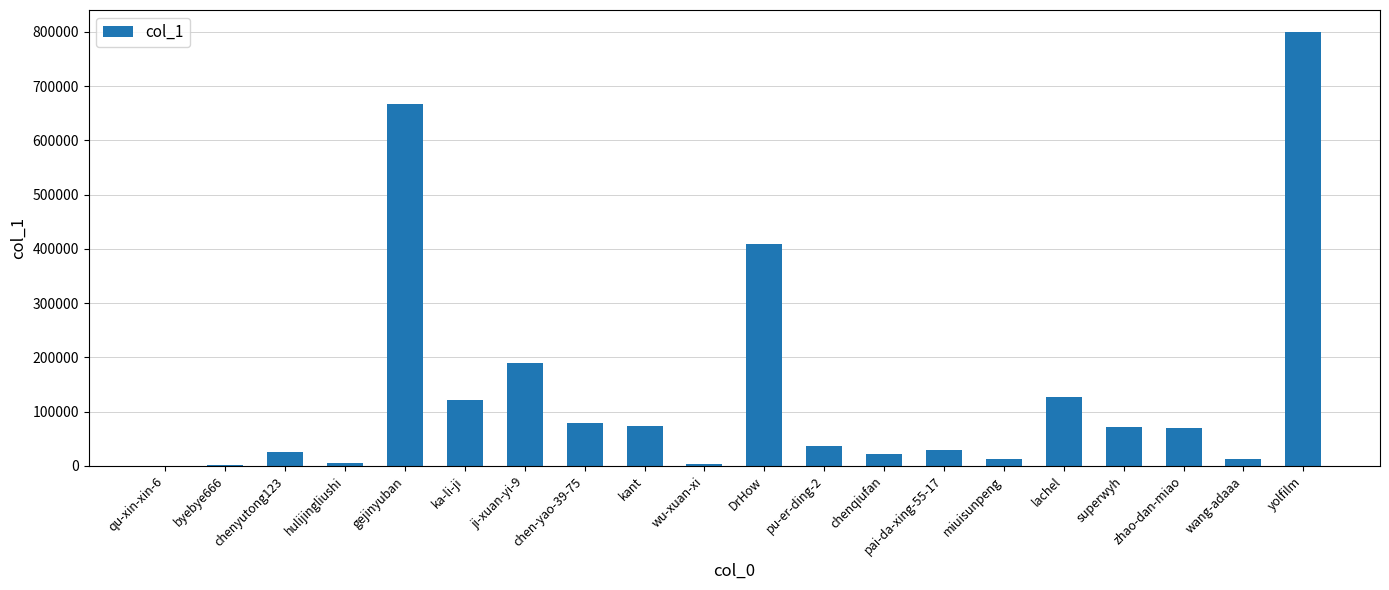

How many series are shown in this chart?

1